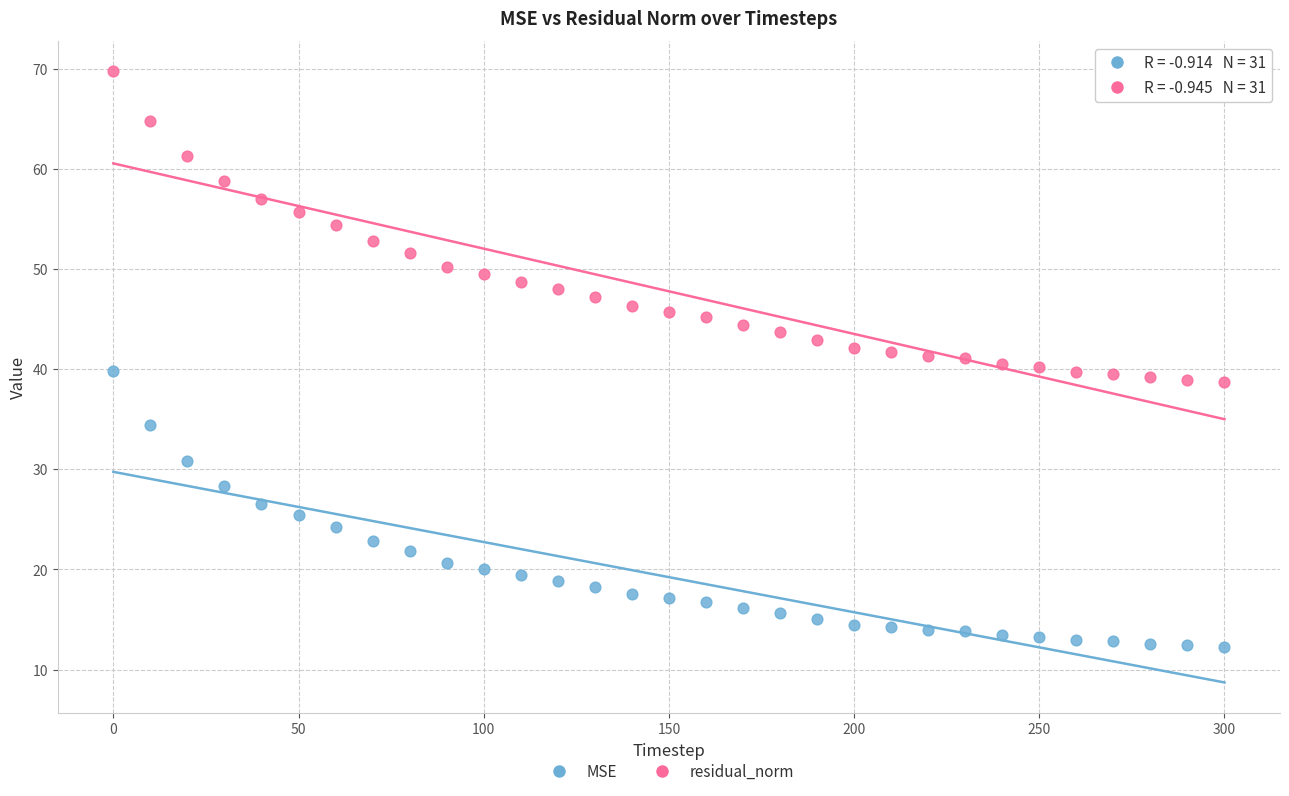

Which series has the widest spread of Y values?

residual_norm